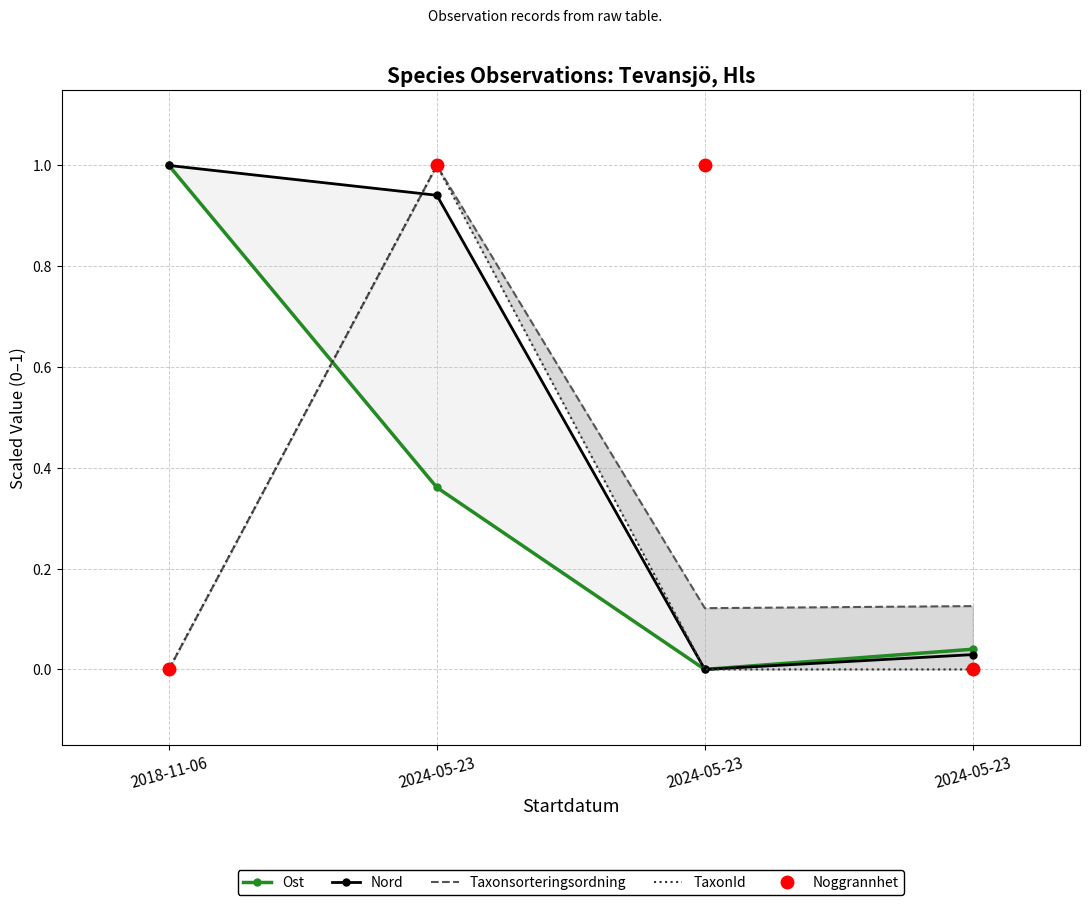

What is the sum of all TaxonId values?

1.0